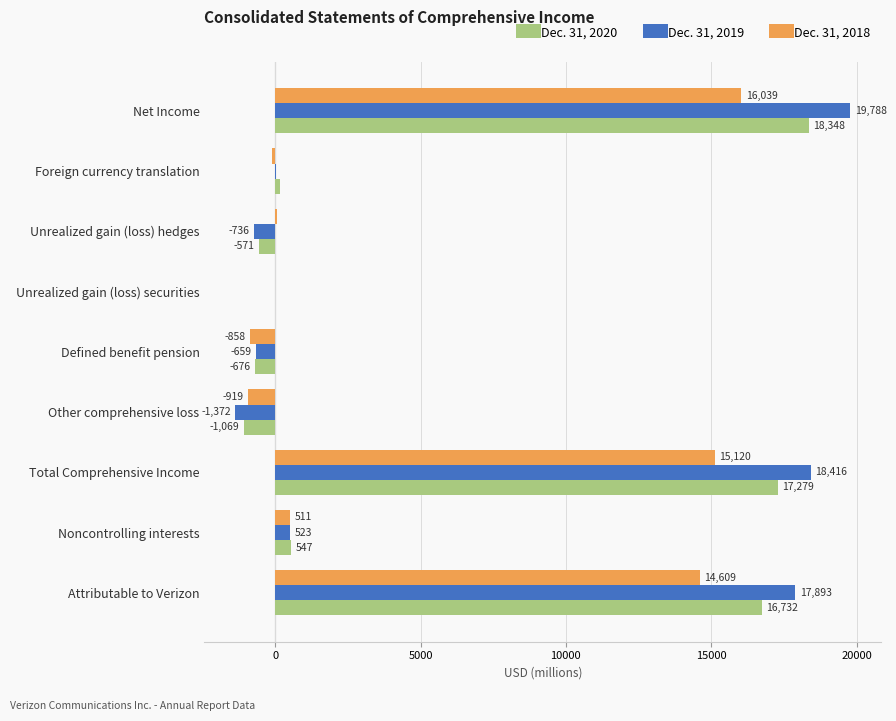

Which series changed the most between Unrealized gain (loss) securities and Total Comprehensive Income?

Dec. 31, 2019